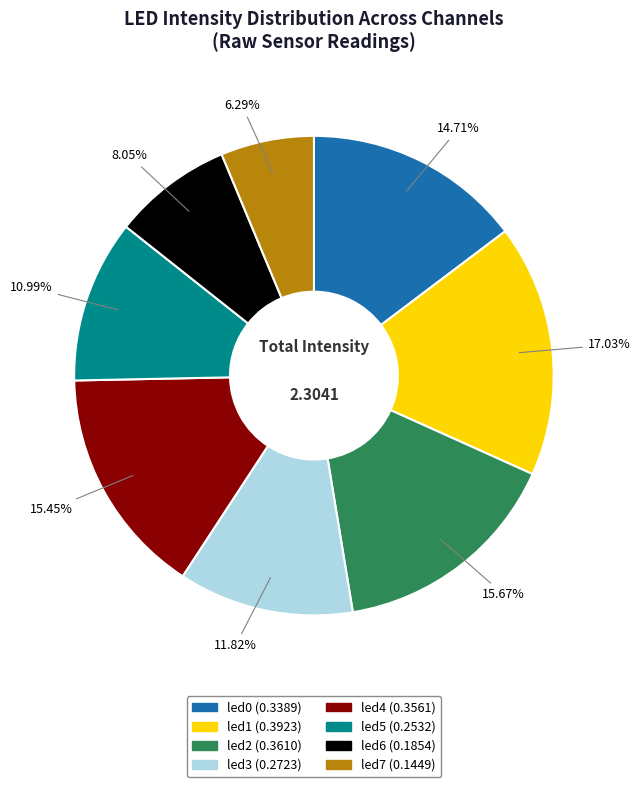

Is there a majority slice in this chart?

No